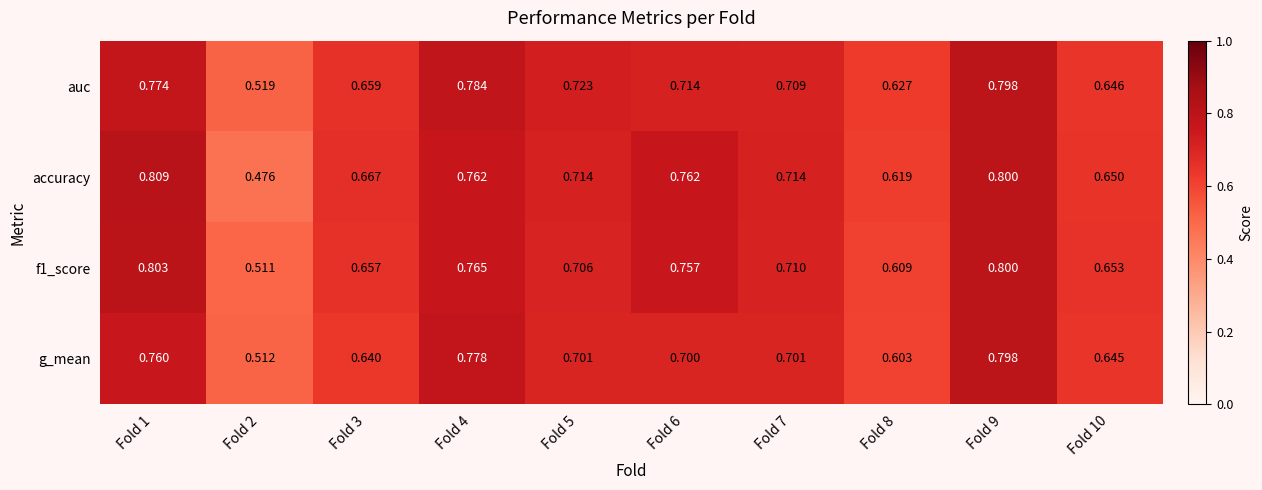

Which series has the largest range (max minus min)?

accuracy